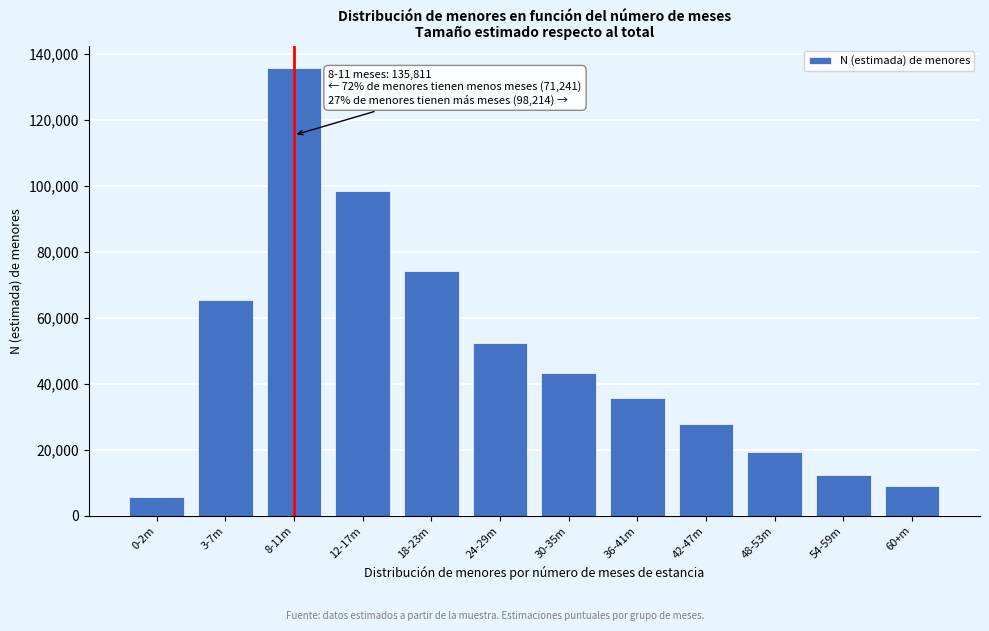

Reading left to right, what are all the values shown in this chart?

0-2m=5738	3-7m=65503	8-11m=135811	12-17m=98452	18-23m=74231	24-29m=52318	30-35m=43167	36-41m=35621	42-47m=27890	48-53m=19234	54-59m=12456	60+m=8932